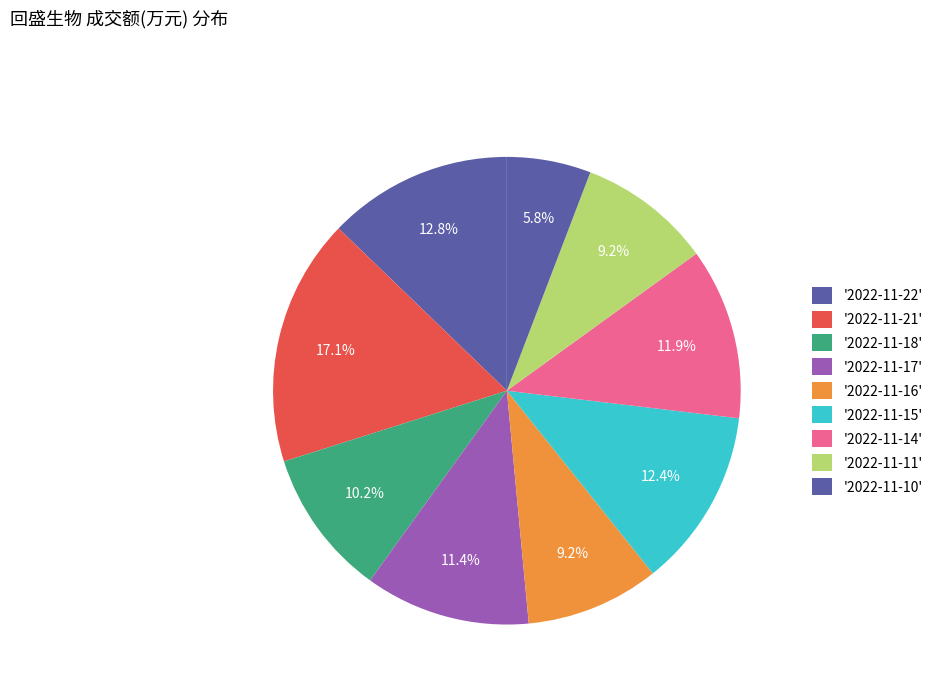

How many slices are in this pie chart?

9